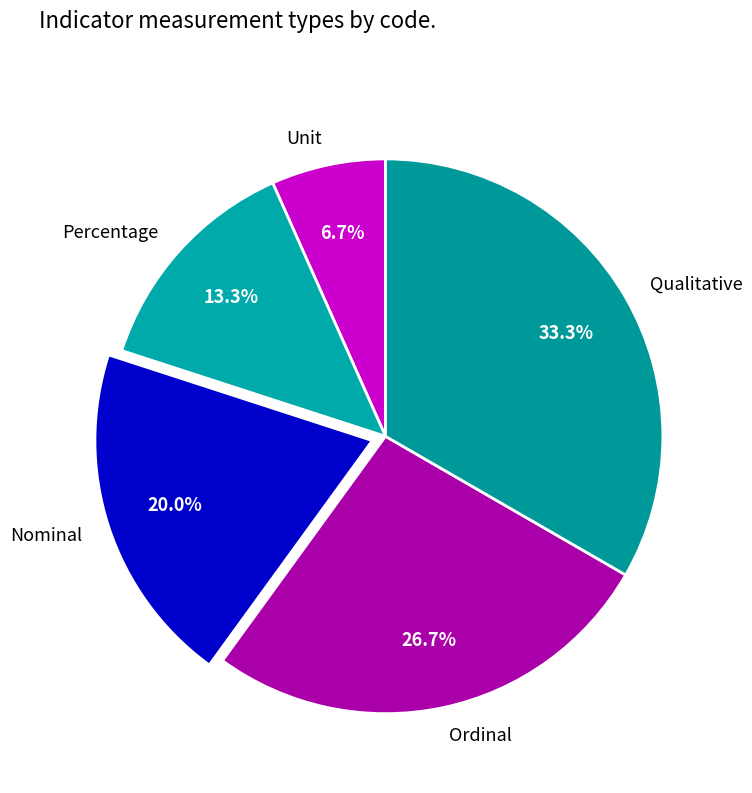

Rank the categories by value from lowest to highest.

Unit, Percentage, Nominal, Ordinal, Qualitative